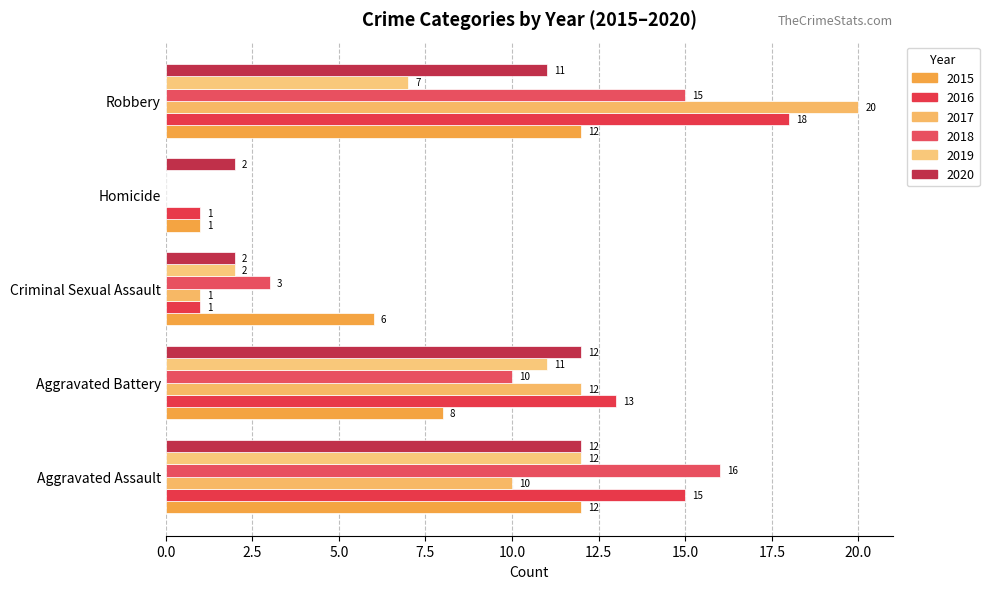

What is the difference between the highest and lowest values at Homicide?

2